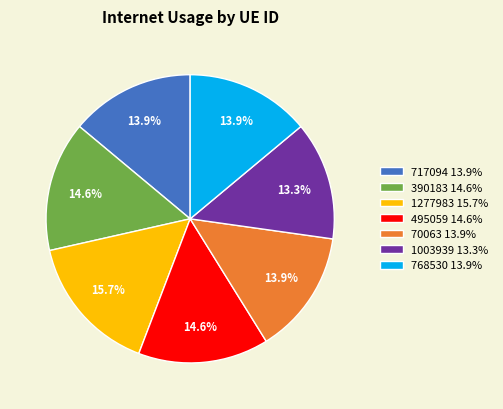

To the nearest percent, what is the combined percentage of 390183 and 768530?

29%